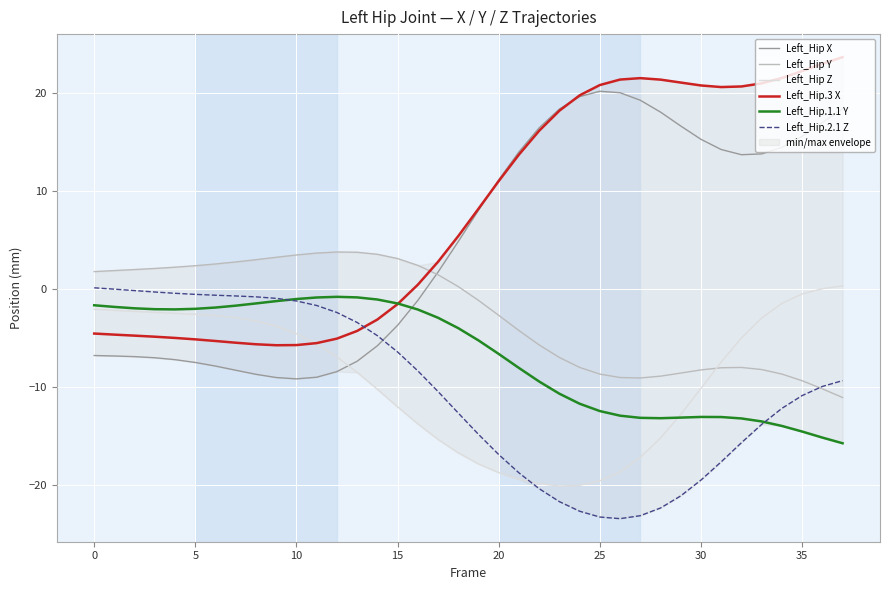

Reading left to right, transcribe all the data shown in this chart.

Left_Hip X: -6.8	-6.8	-6.9	-7.0	-7.2	-7.5	-7.8	-8.3	-8.7	-9.0	-9.1	-9.0	-8.4	-7.4	-5.8	-3.7	-1.1	1.7	4.9	8.0	11.2	14.0	16.5	18.4	19.6	20.2	20.0	19.3	18.1	16.6	15.3	14.2	13.7	13.8	14.5	15.6	17.0	18.4
Left_Hip Y: 1.8	1.9	2.0	2.1	2.2	2.4	2.6	2.8	3.0	3.3	3.5	3.7	3.8	3.8	3.6	3.1	2.4	1.5	0.3	-1.1	-2.7	-4.2	-5.7	-7.0	-8.0	-8.7	-9.0	-9.1	-8.9	-8.6	-8.2	-8.0	-8.0	-8.2	-8.7	-9.3	-10.2	-11.0
Left_Hip Z: -2.1	-2.2	-2.3	-2.4	-2.5	-2.6	-2.7	-2.9	-3.2	-3.8	-4.5	-5.6	-6.9	-8.5	-10.2	-12.0	-13.7	-15.3	-16.7	-17.8	-18.7	-19.4	-19.8	-20.1	-20.0	-19.6	-18.6	-17.2	-15.2	-12.8	-10.1	-7.4	-5.0	-2.9	-1.4	-0.5	0.0	0.3
Left_Hip.3 X: -4.5	-4.6	-4.7	-4.8	-5.0	-5.1	-5.3	-5.5	-5.6	-5.7	-5.7	-5.5	-5.0	-4.3	-3.1	-1.5	0.5	2.8	5.4	8.2	11.0	13.7	16.2	18.2	19.8	20.8	21.4	21.5	21.4	21.1	20.8	20.6	20.7	21.0	21.5	22.2	23.0	23.7
Left_Hip.1.1 Y: -1.6	-1.8	-2.0	-2.0	-2.1	-2.0	-1.9	-1.7	-1.5	-1.2	-1.0	-0.8	-0.8	-0.8	-1.1	-1.5	-2.1	-2.9	-4.0	-5.2	-6.6	-8.0	-9.4	-10.7	-11.7	-12.4	-12.9	-13.1	-13.2	-13.1	-13.0	-13.0	-13.2	-13.5	-13.9	-14.5	-15.1	-15.7
Left_Hip.2.1 Z: 0.1	0.0	-0.1	-0.3	-0.4	-0.5	-0.6	-0.7	-0.8	-0.9	-1.2	-1.7	-2.4	-3.4	-4.7	-6.4	-8.3	-10.4	-12.6	-14.8	-16.9	-18.7	-20.4	-21.7	-22.6	-23.2	-23.4	-23.1	-22.3	-21.1	-19.5	-17.6	-15.7	-13.8	-12.2	-10.9	-9.9	-9.3